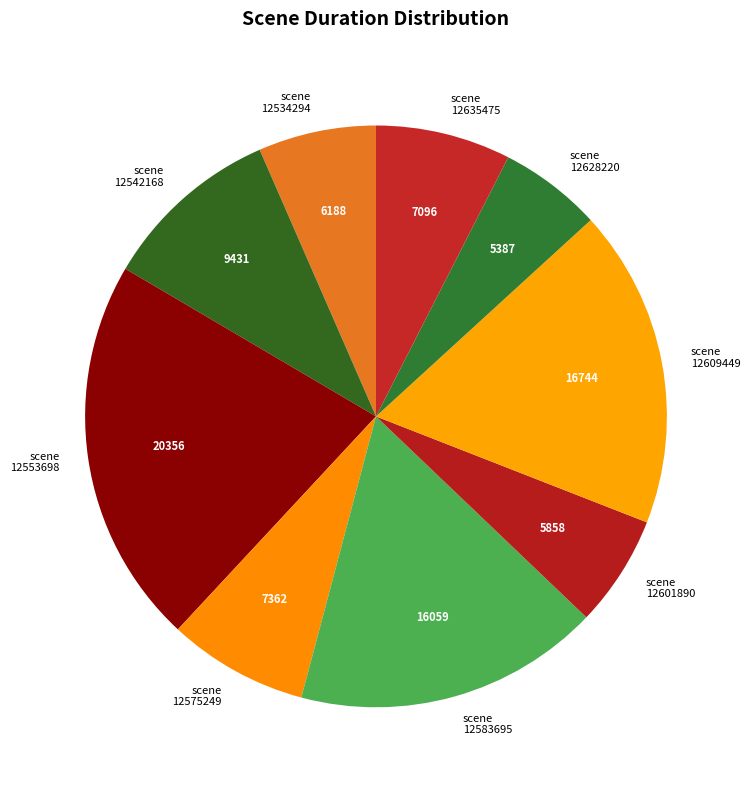

Is scene 12609449 the majority of the pie?

No